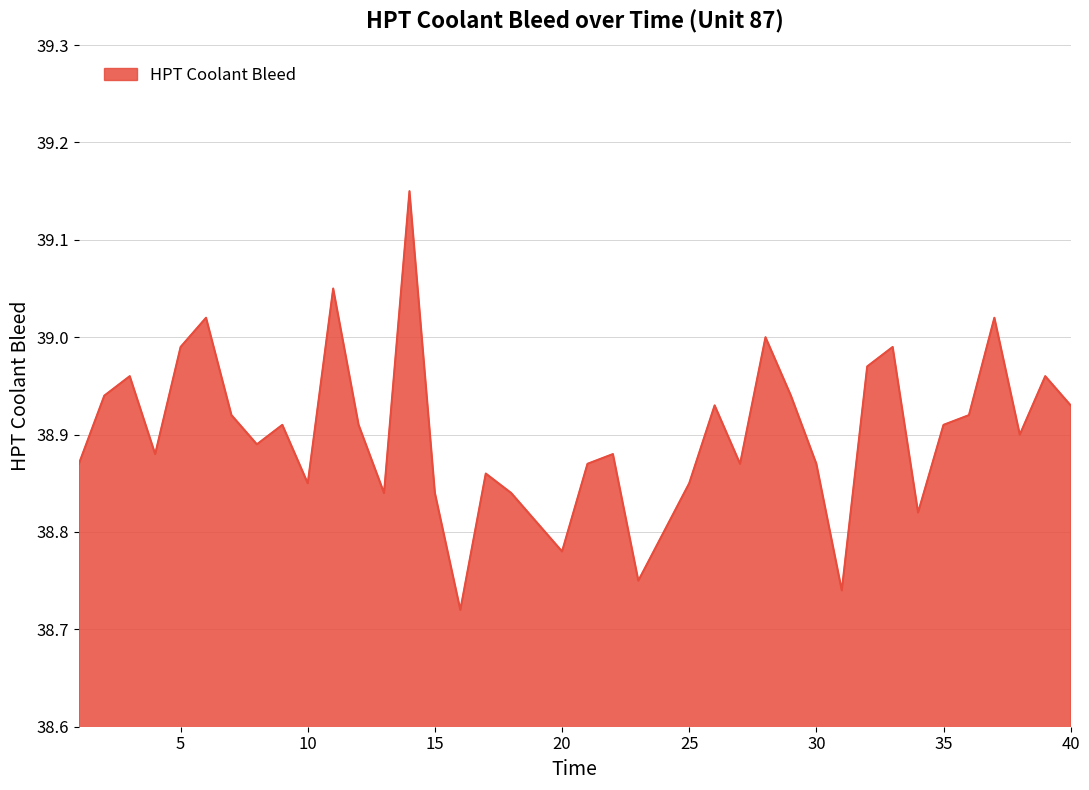

What is the greatest value displayed?

39.1